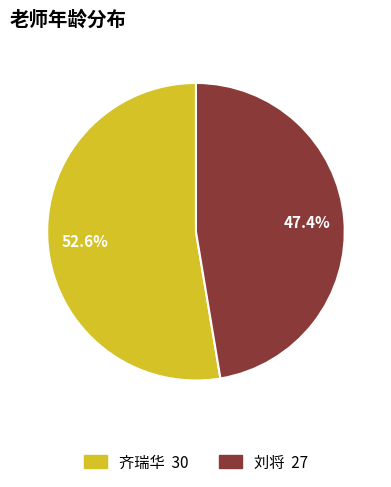

Does any single category account for the majority?

Yes